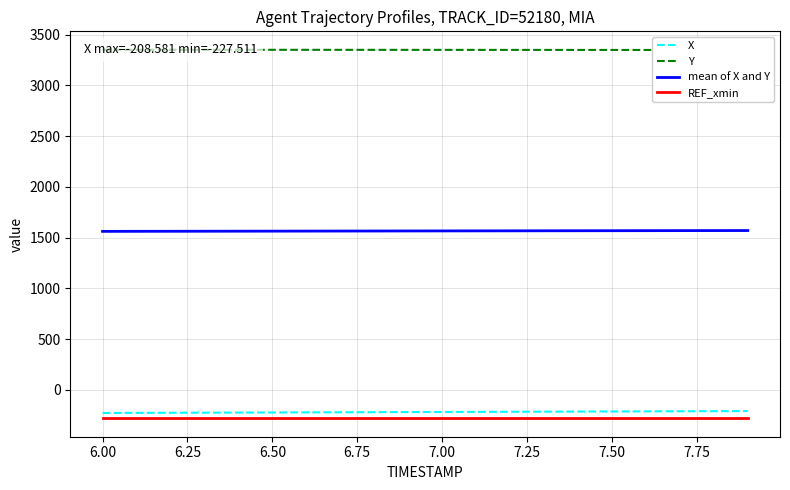

What is the minimum value for REF_xmin?

-279.8